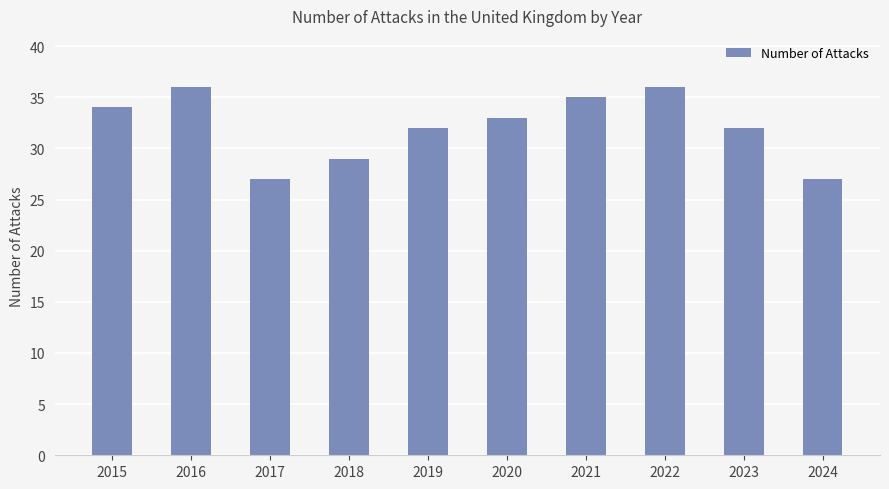

What is the maximum value shown in the chart?

36